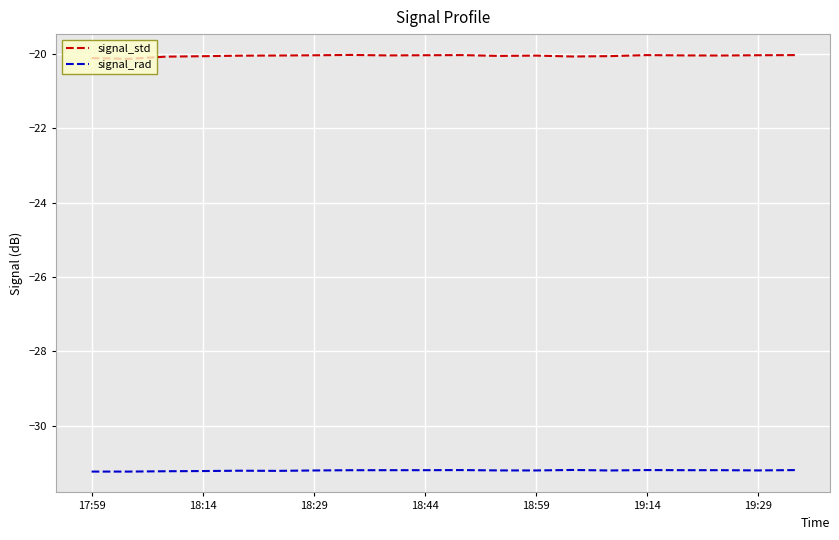

Rank the series by their maximum value, from highest to lowest.

signal_std, signal_rad